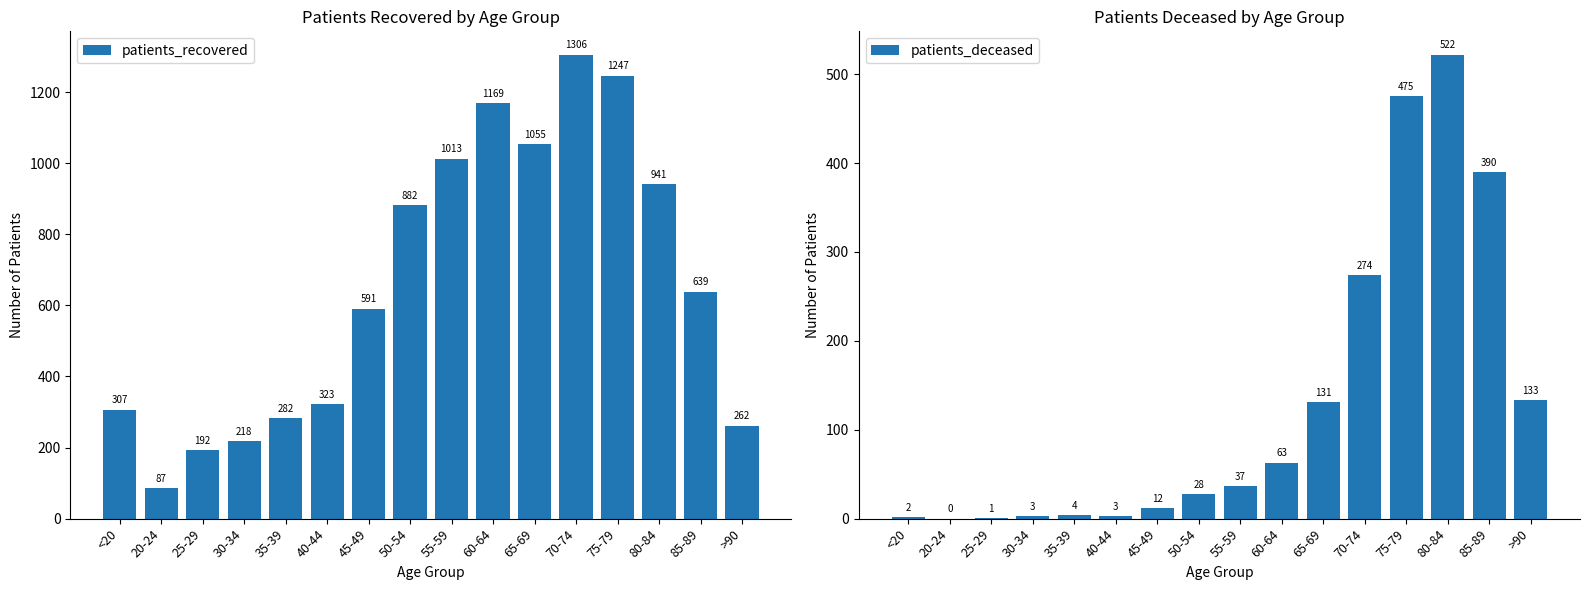

What is the maximum value shown in the chart?

1306